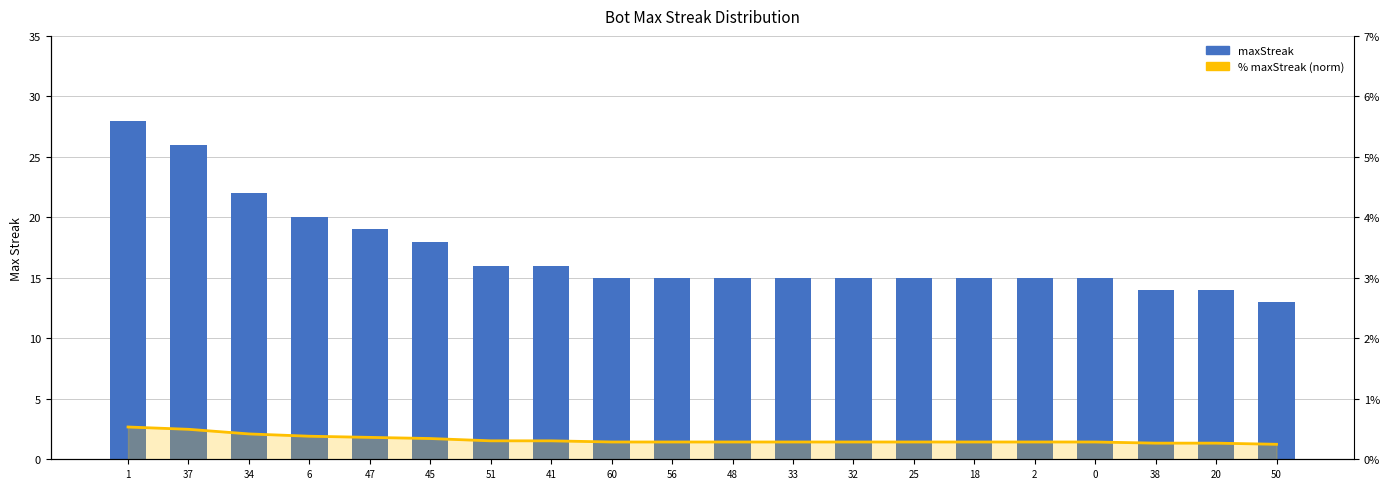

Which series has the largest total across all categories?

maxStreak